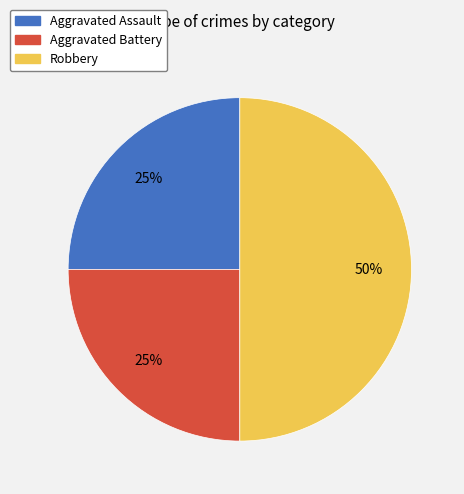

To the nearest percent, what percentage of the pie is Aggravated Battery?

25%